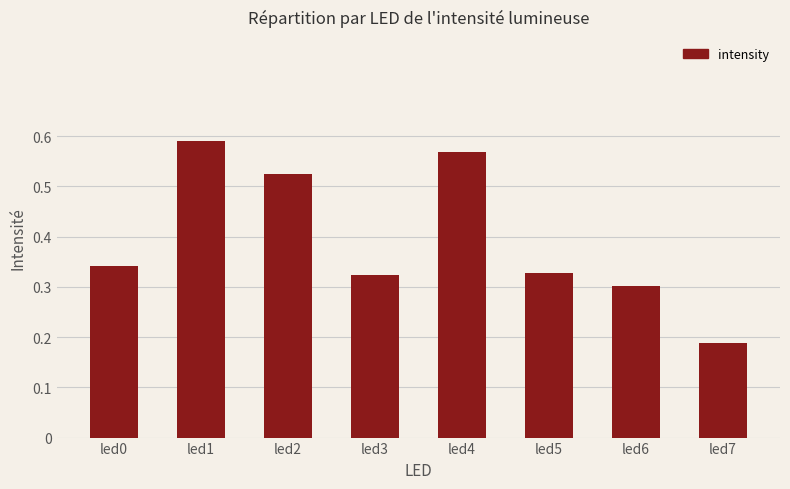

At which category does the chart reach its minimum across all series?

led7